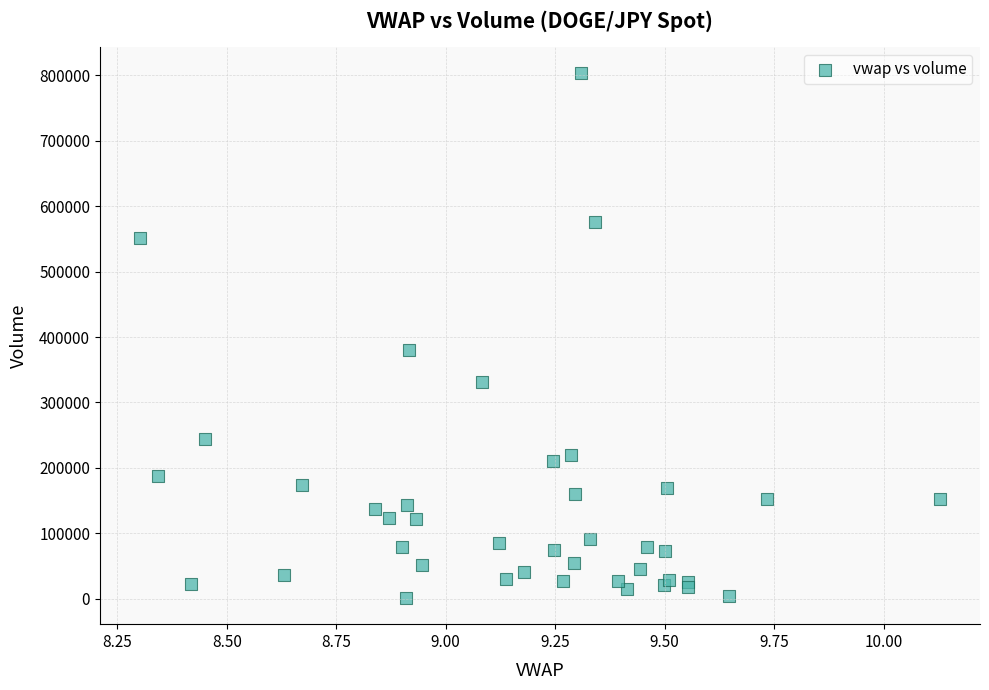

What Y value in the scatter plot is closest to 402294?

379736